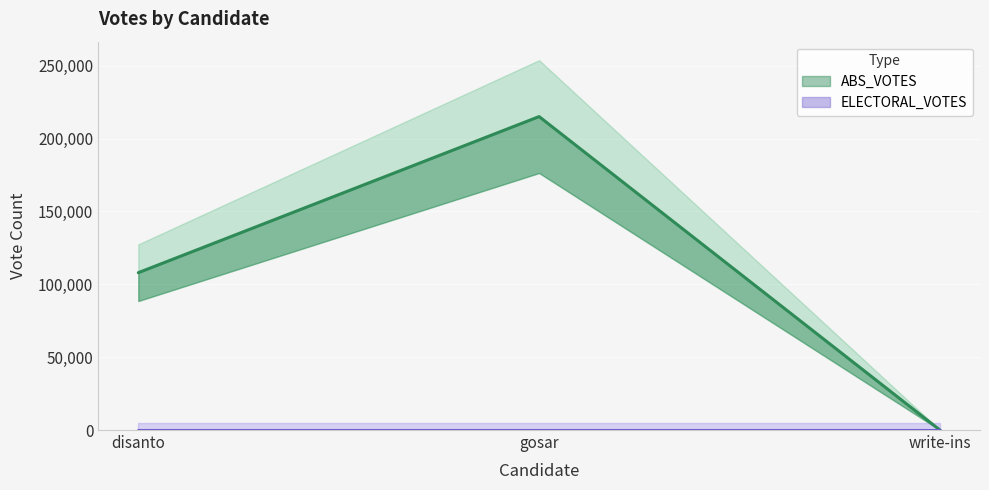

What is the ratio of the value at gosar to the value at disanto?

2.0